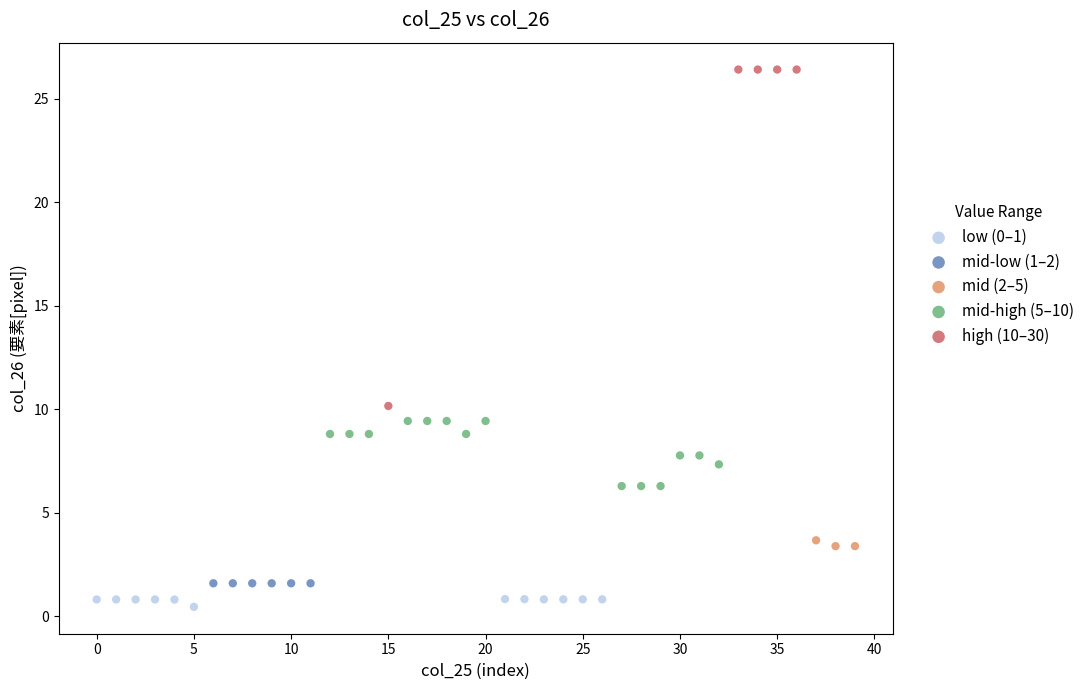

Which series contains the lowest Y value?

low (0–1)